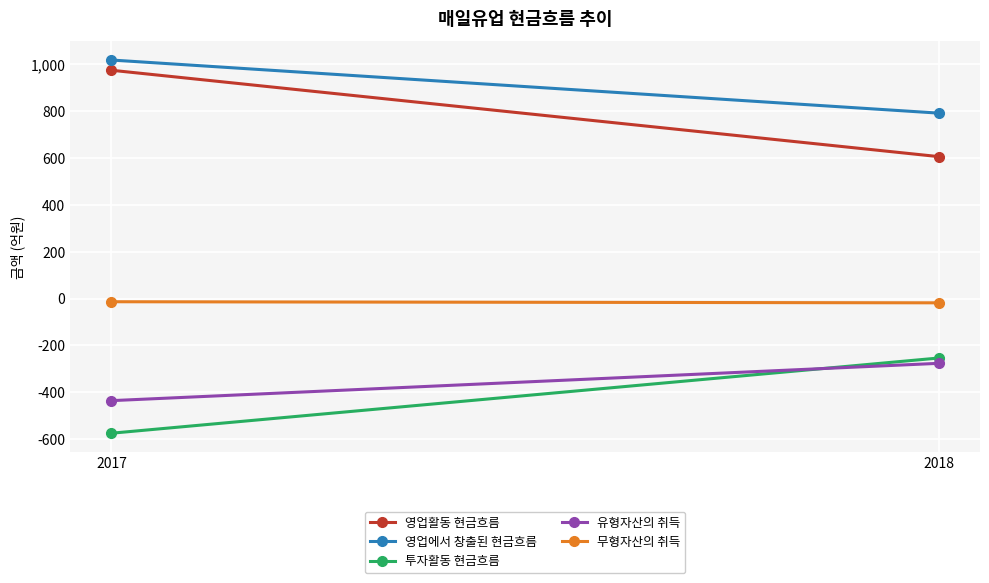

What value does the 영업에서 창출된 현금흐름 series have at 2017?

1018.4